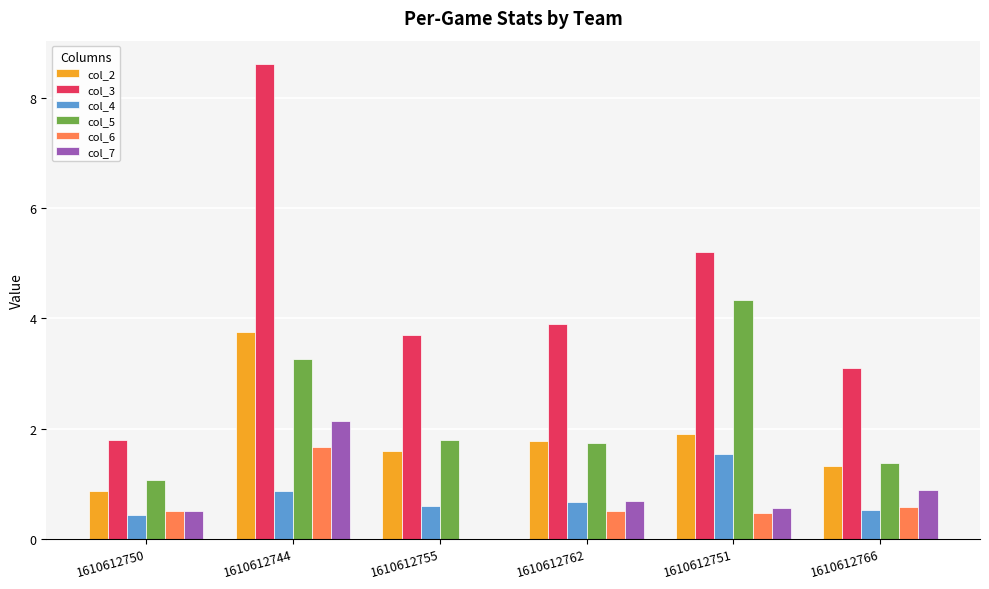

How many groups of bars are there?

6